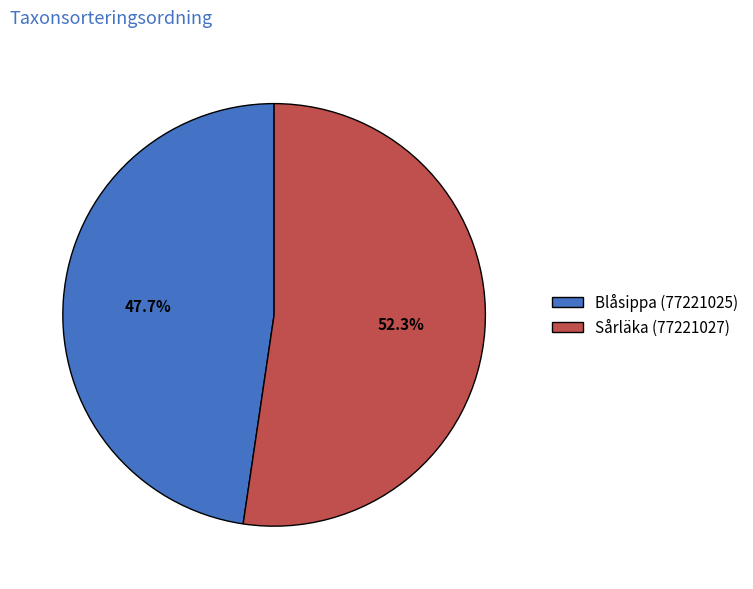

To the nearest percent, what is the difference between the largest and smallest slice percentages?

5%